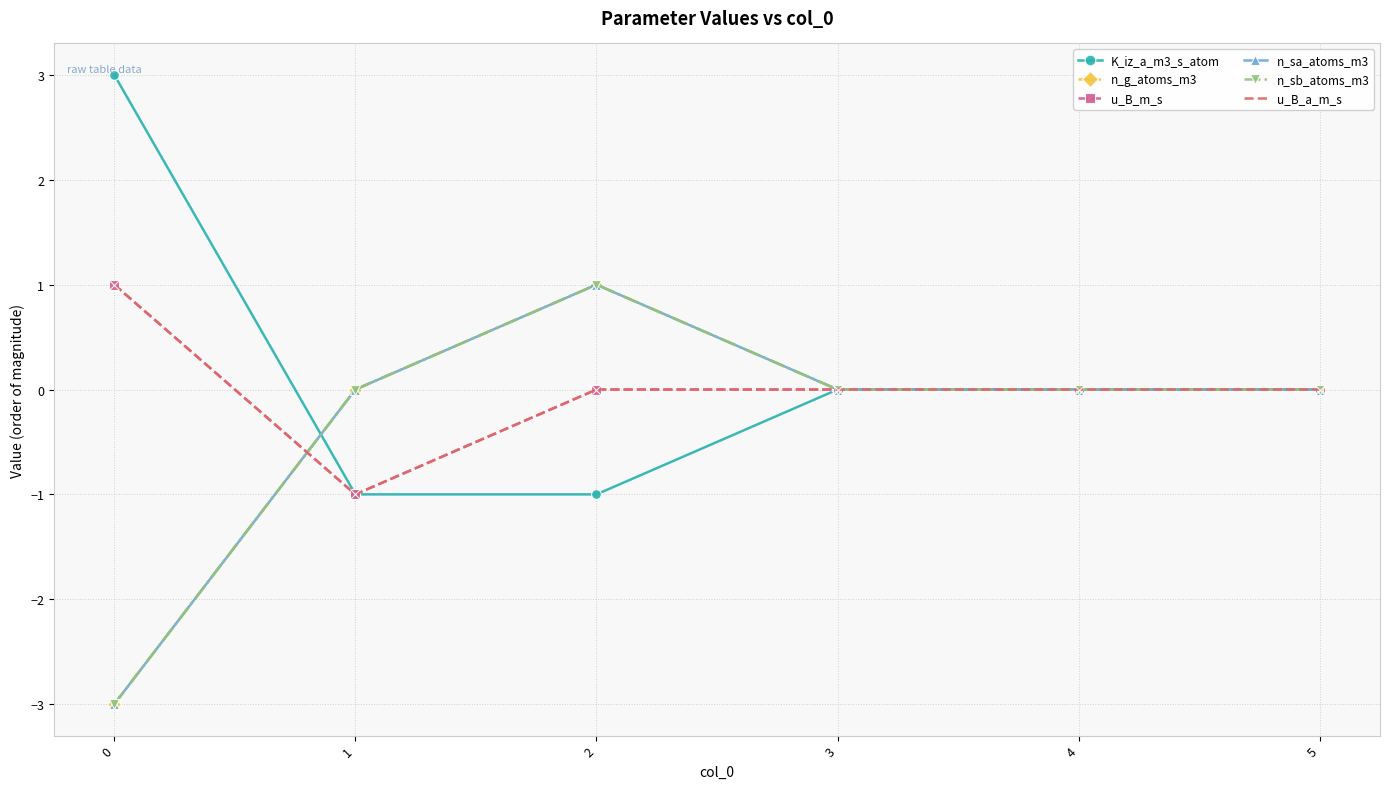

What is the minimum value shown in the chart?

-3